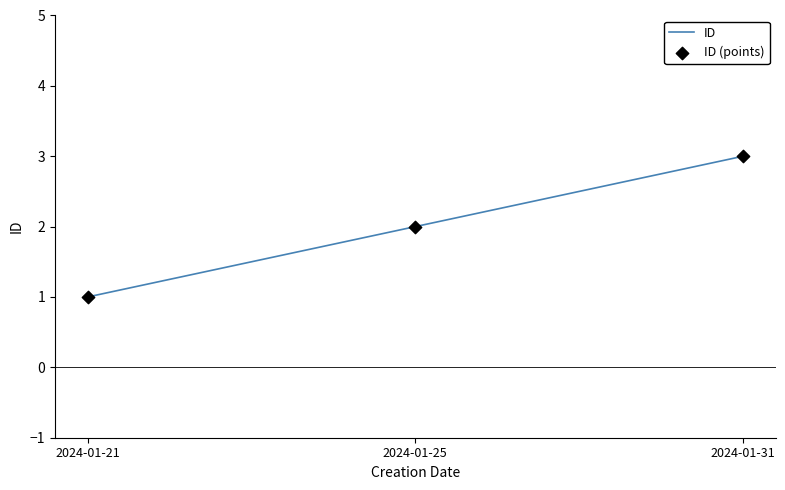

What is the change in value from 2024-01-25 to 2024-01-31?

+1